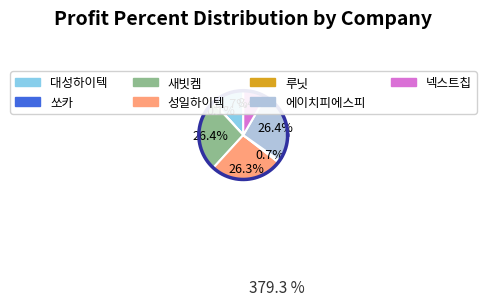

Is 수산인더스트리 the majority of the pie?

No